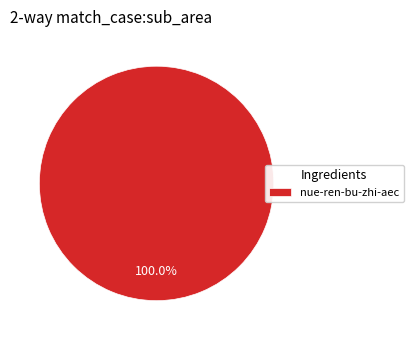

Rank the categories by value from highest to lowest.

nue-ren-bu-zhi-aec